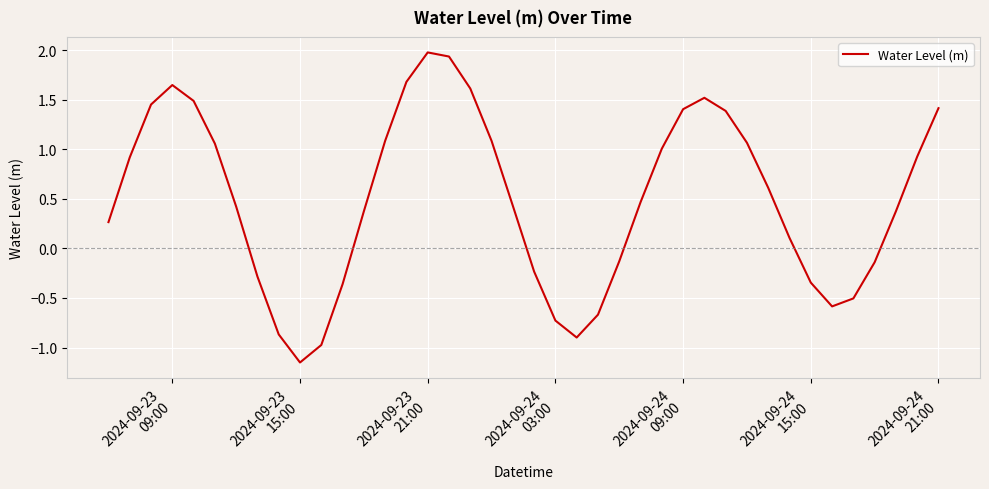

What is the greatest value displayed?

2.0